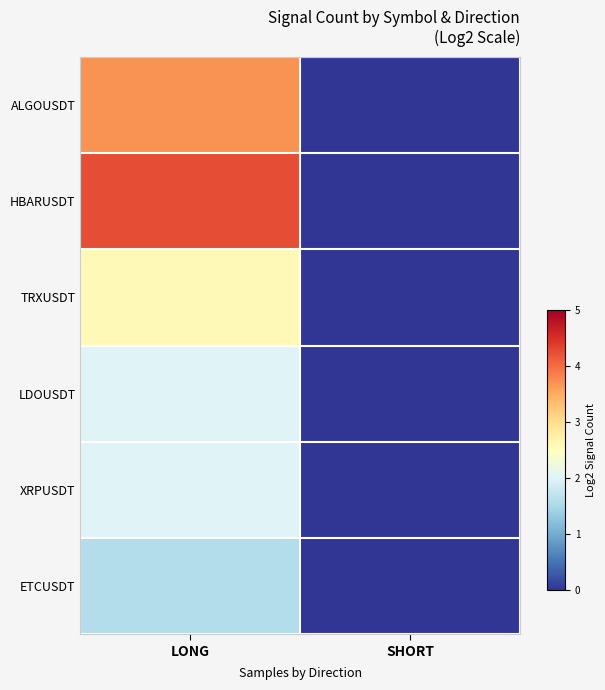

At how many categories does at least one series exceed 2?

1